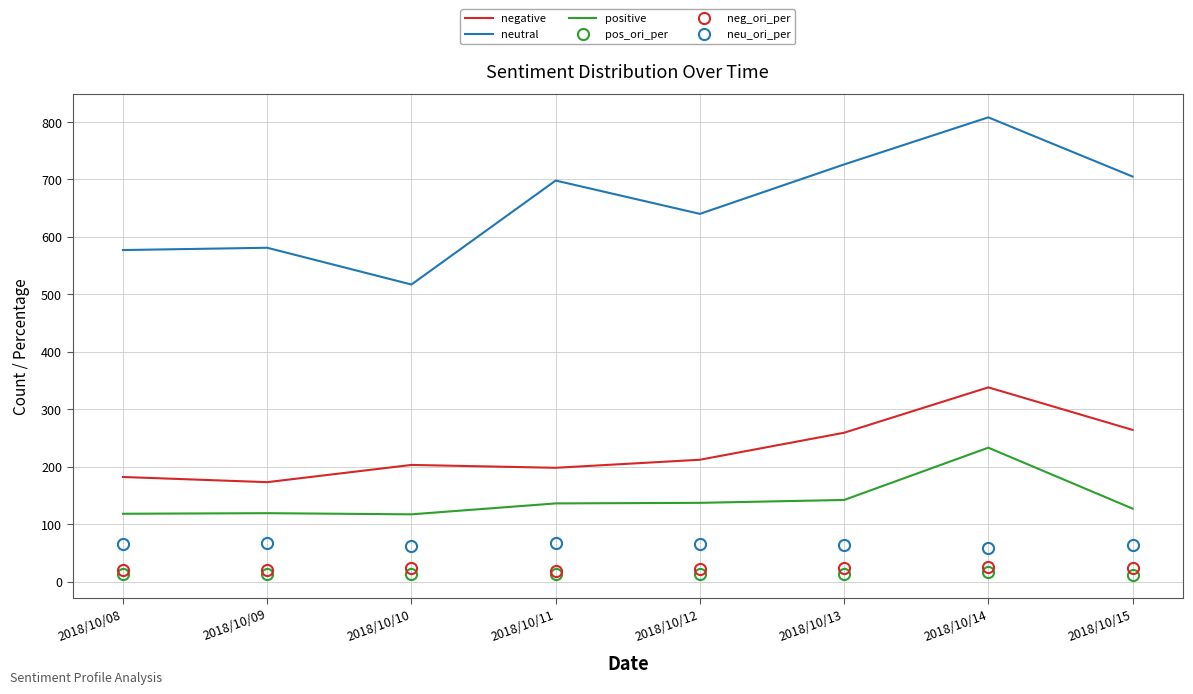

True or false: neu_ori_per and negative cross at least once.

False